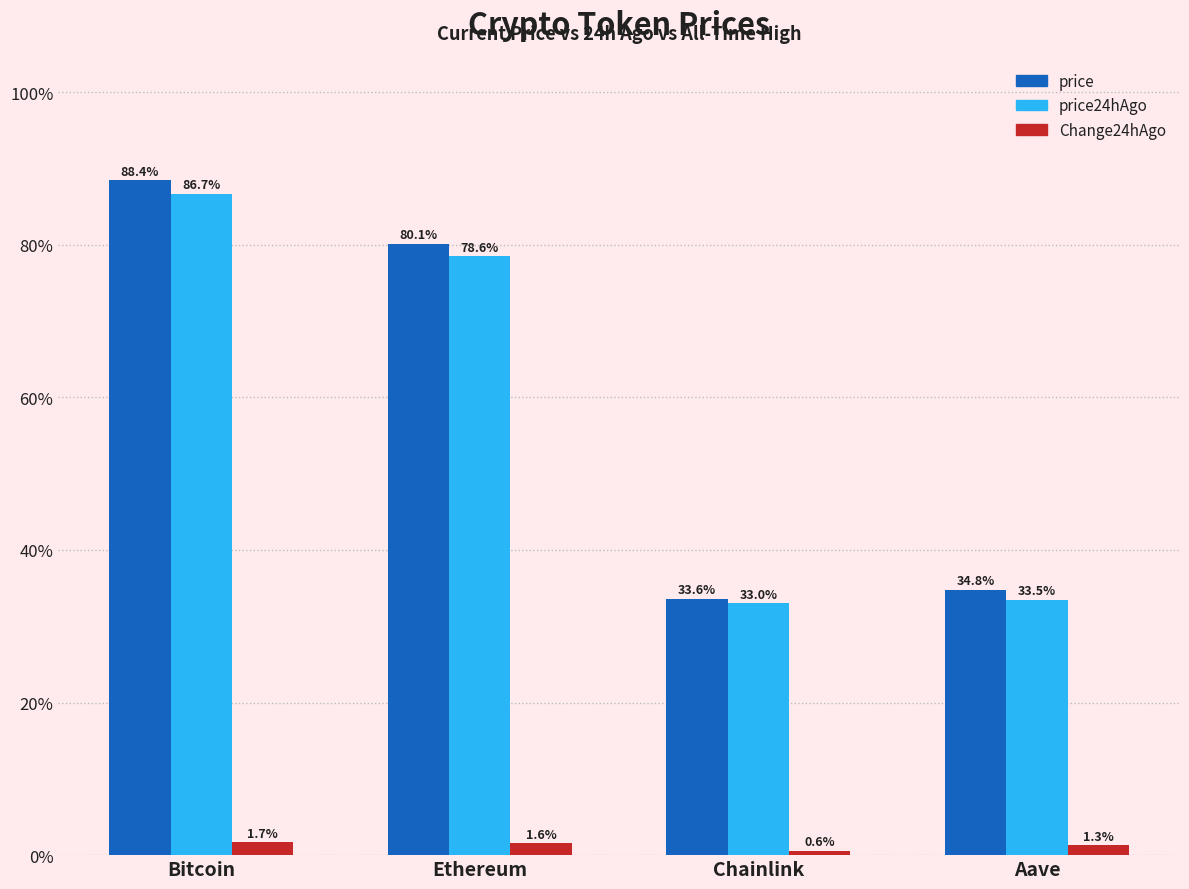

Where does the price24hAgo series first go above 78?

Bitcoin